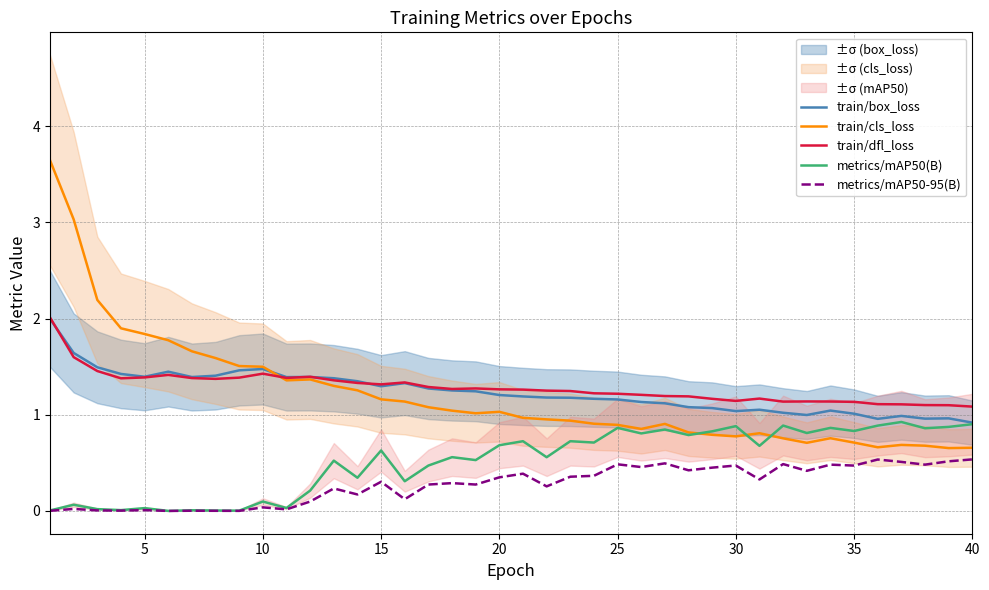

The train/cls_loss series shows 0.7 at 35. True or false?

True